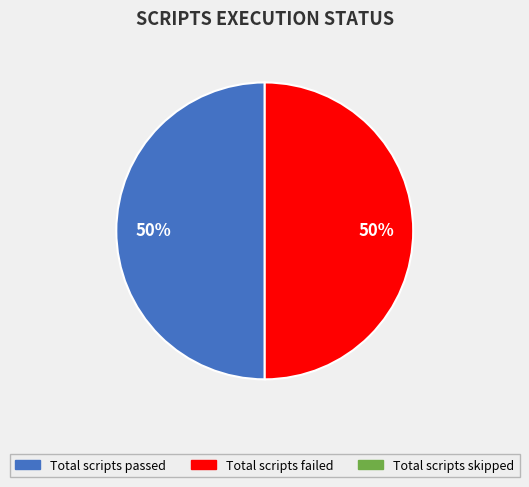

Is there a majority slice in this chart?

No